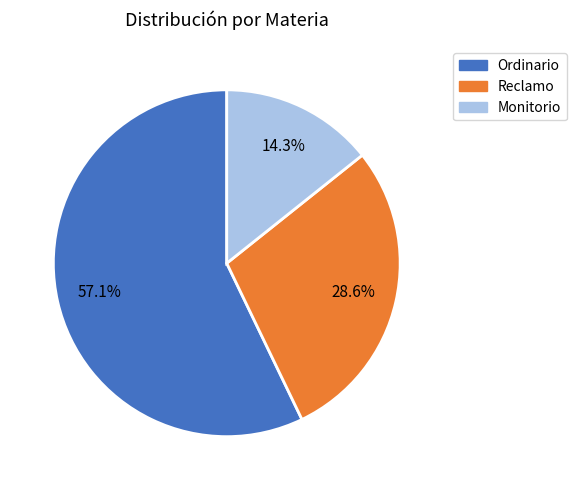

Is Reclamo the majority of the pie?

No